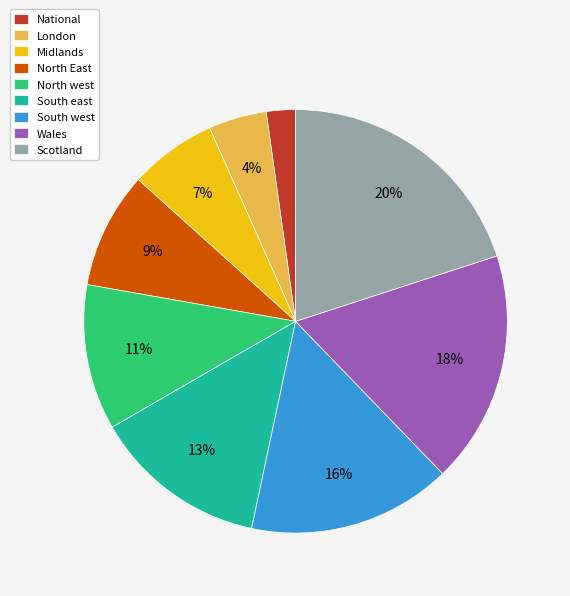

What is the ratio of the value at South east to the value at North west?

1.2